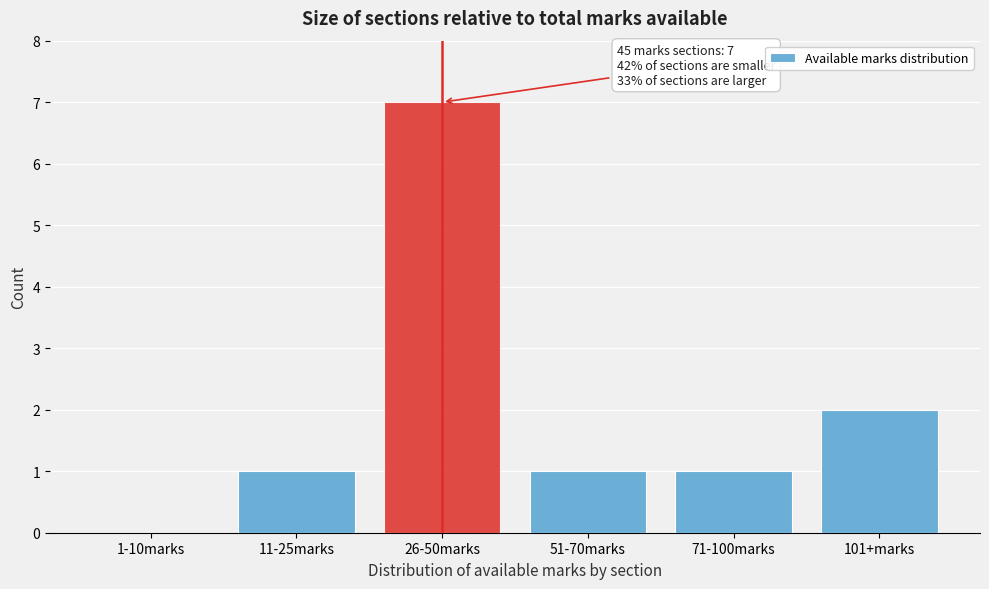

Reading right to left, transcribe all the data shown in this chart.

101+marks=2	71-100marks=1	51-70marks=1	26-50marks=7	11-25marks=1	1-10marks=0